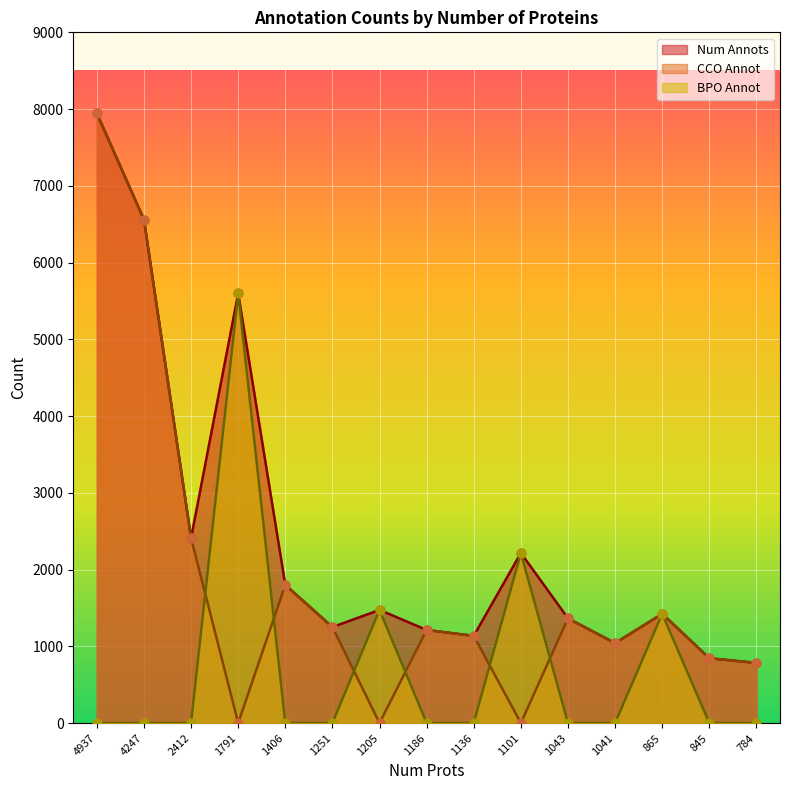

At which category is the sum across all series the highest?

4937